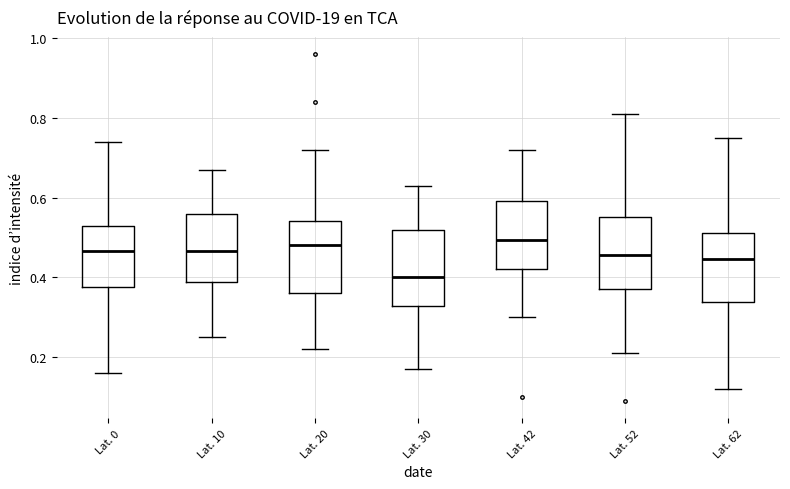

Where is the lower edge of the box for Lat. 20 on the y-axis? The values are not printed on the chart, so give them approximately, as read against the axis.

0.36